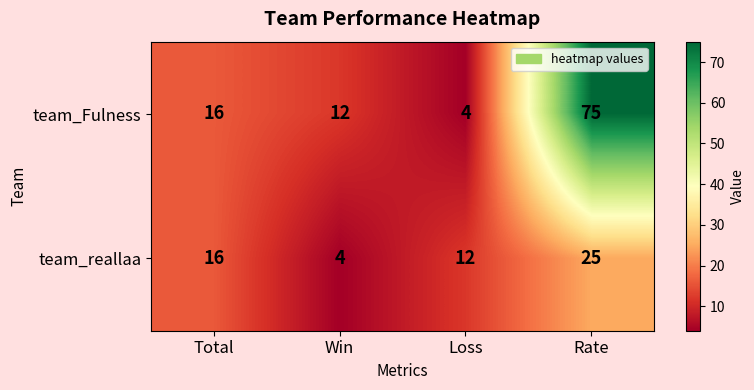

Read the team_reallaa value at Win, to the nearest 5.

5